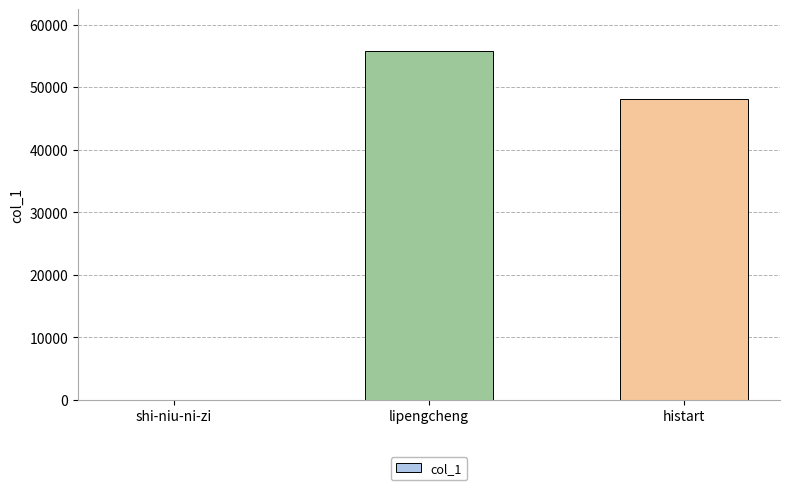

At which label does the data first exceed 48182?

lipengcheng